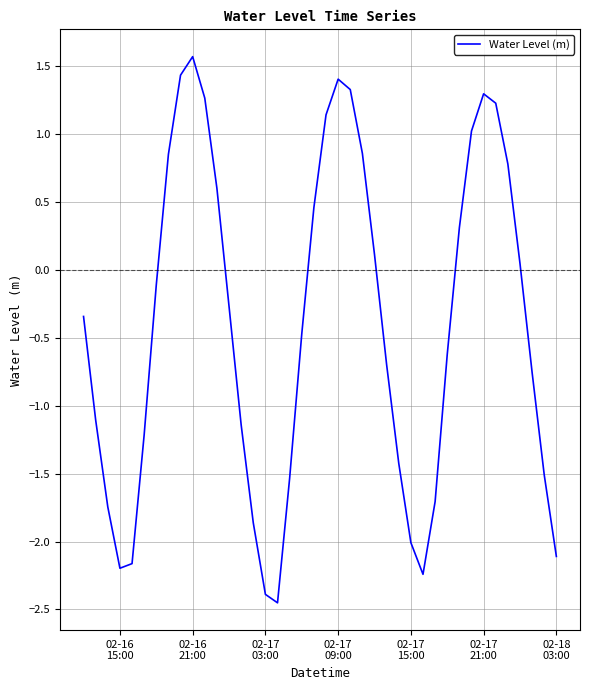

What is the greatest value displayed?

1.6